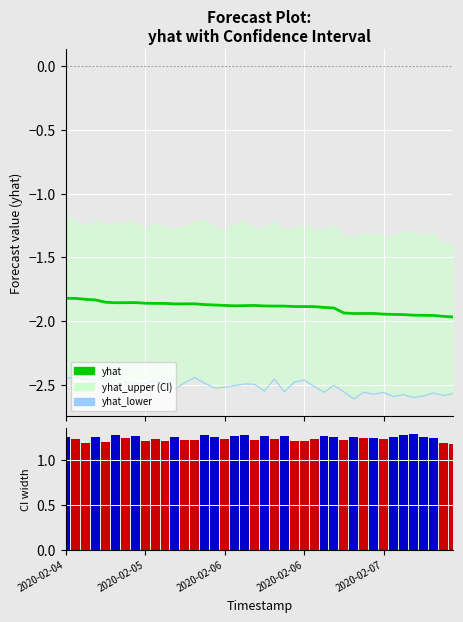

What is the average value of the yhat series?

-1.9